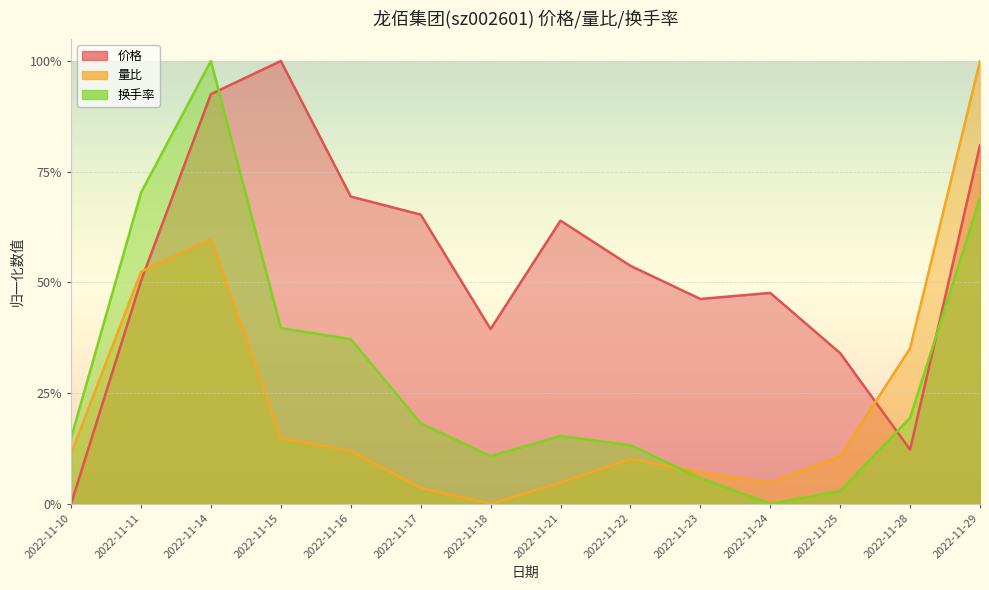

At which category does the chart reach its peak across all series?

2022-11-15